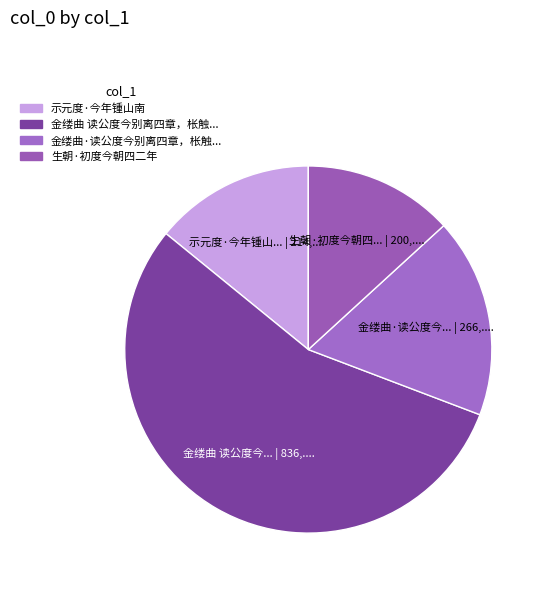

Count the number of slices in the pie.

4